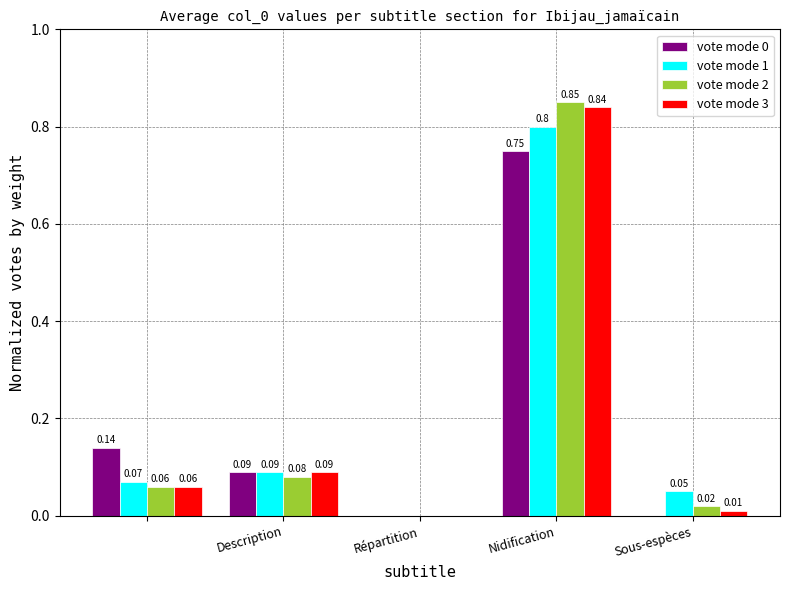

Rank the series by their maximum value, from highest to lowest.

vote mode 2, vote mode 3, vote mode 1, vote mode 0